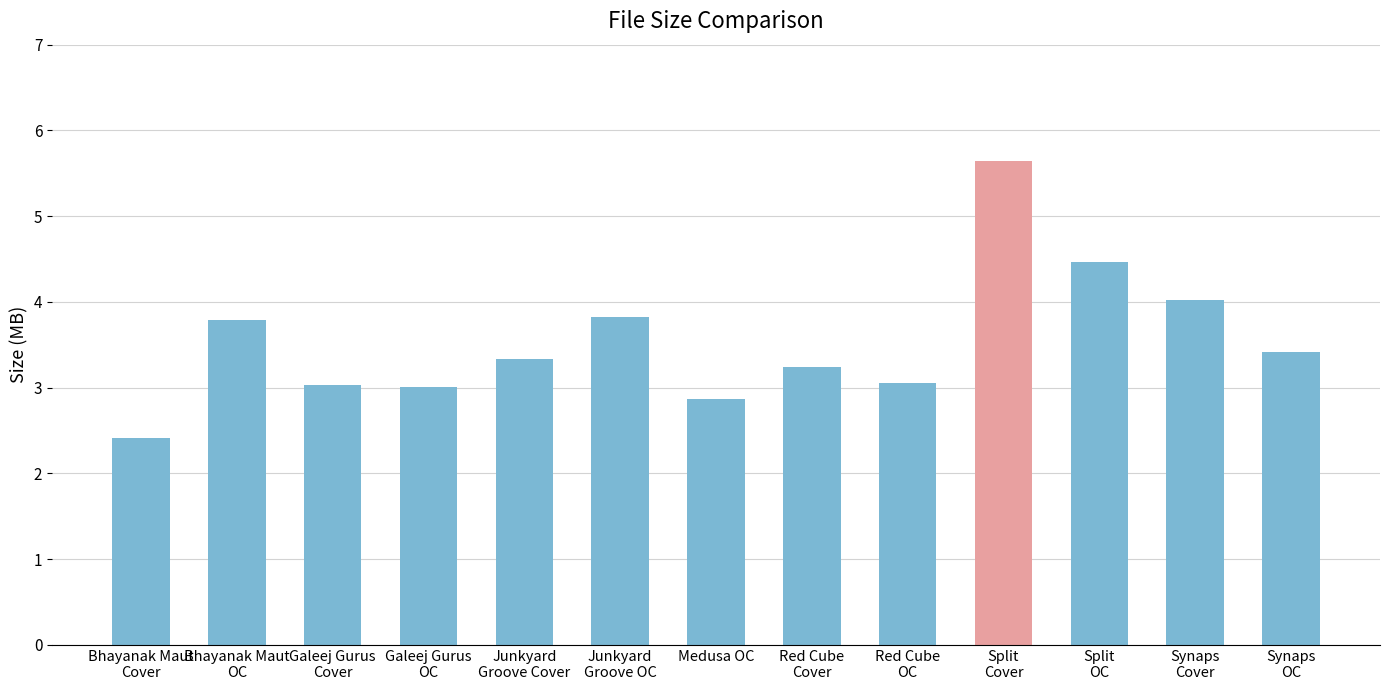

What is the value of the 8th bar from the left?

3.2